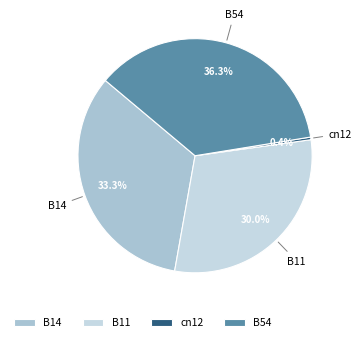

Which has a higher value, B14 or cn12?

B14